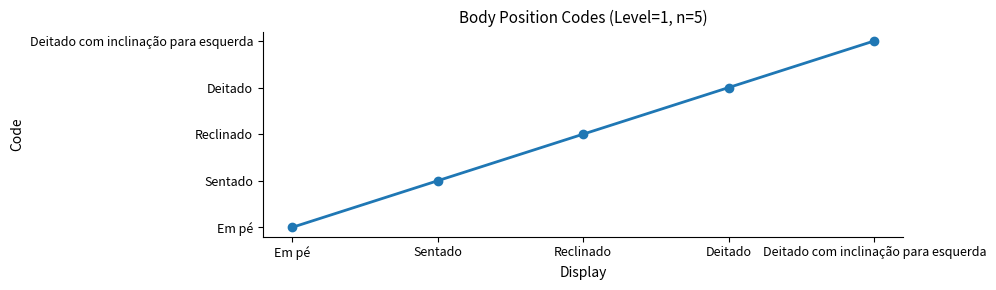

Which category has the lowest value across all series?

Em pé